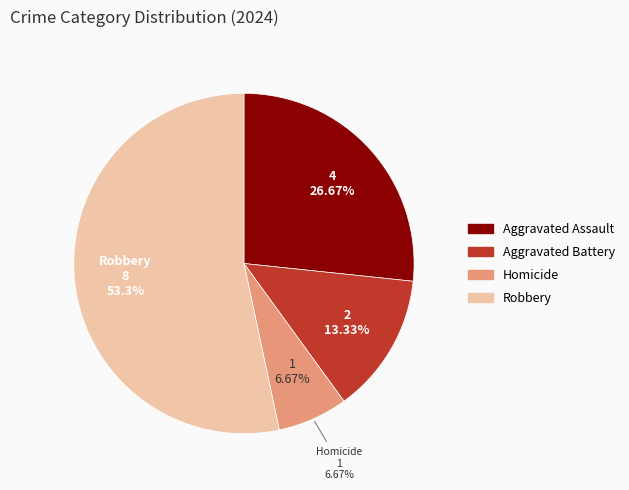

What is the change in value from Aggravated Assault to Robbery?

+4